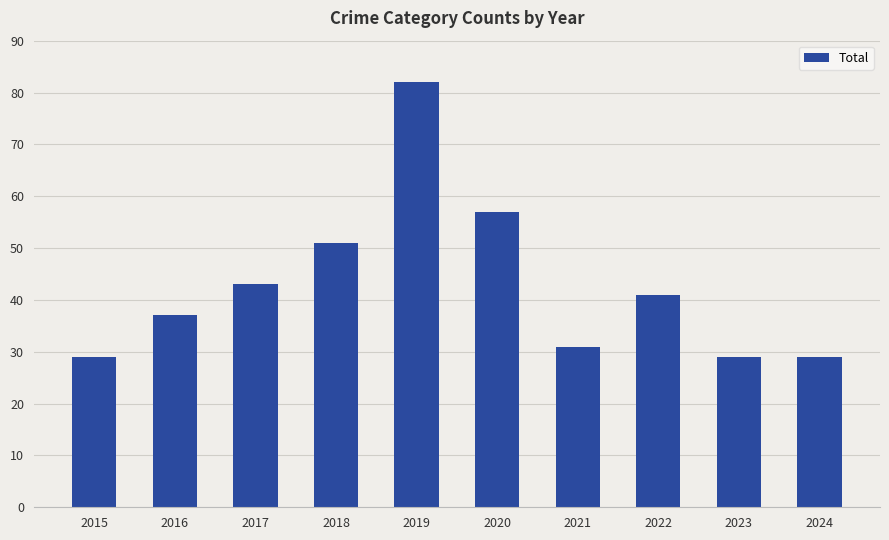

True or false: the data shows 29 at 2023.

True